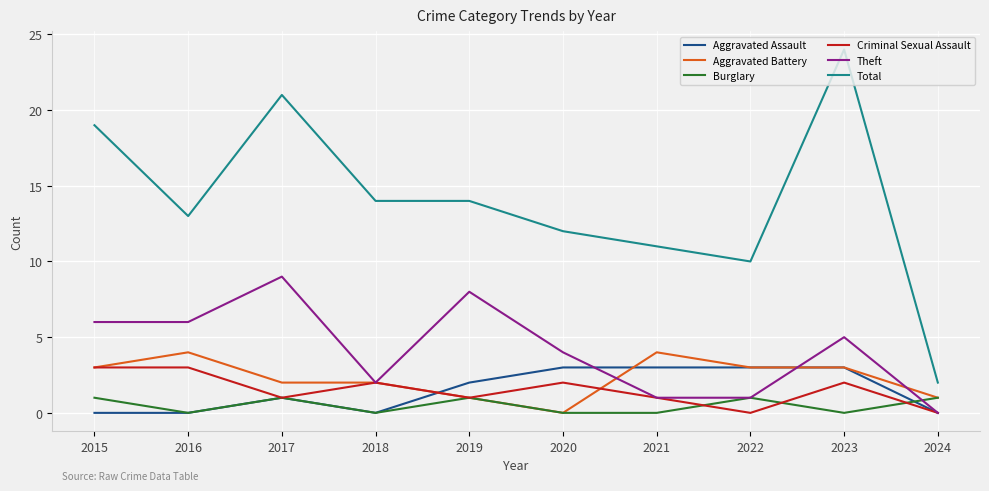

At which category does Aggravated Battery reach its first local peak?

2016